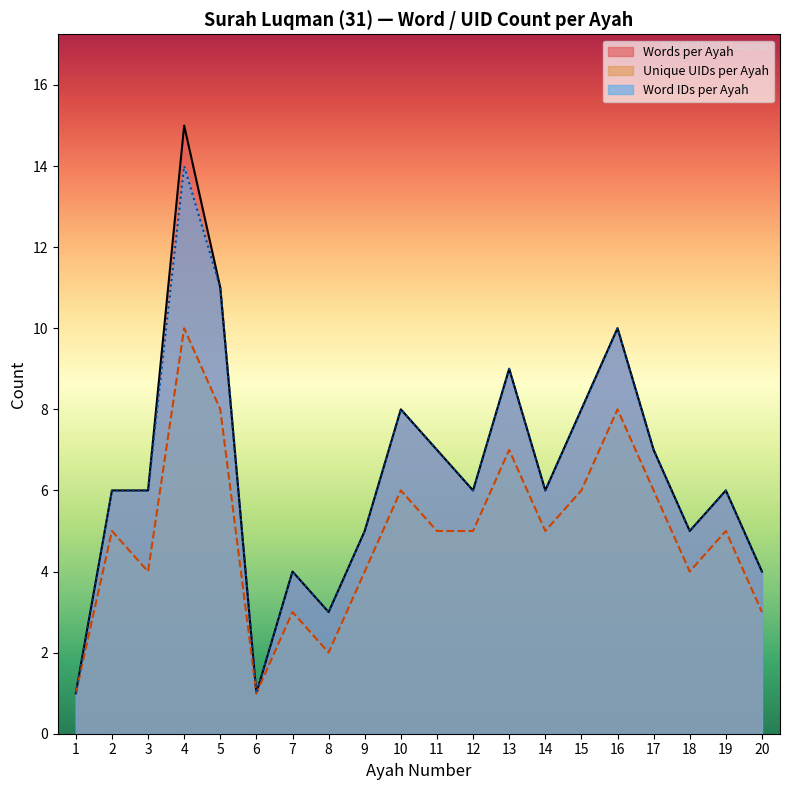

List the series in order of their peak value, lowest first.

Unique UIDs per Ayah, Word IDs per Ayah, Words per Ayah